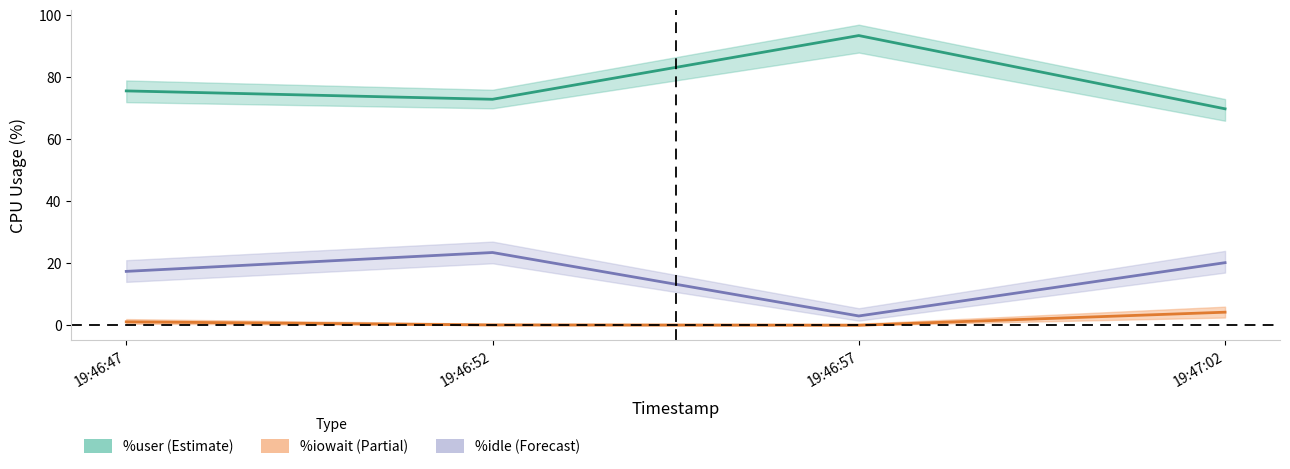

What is the greatest value displayed?

93.5